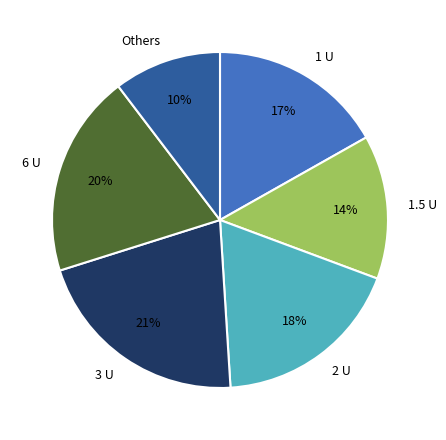

Count the number of slices in the pie.

6